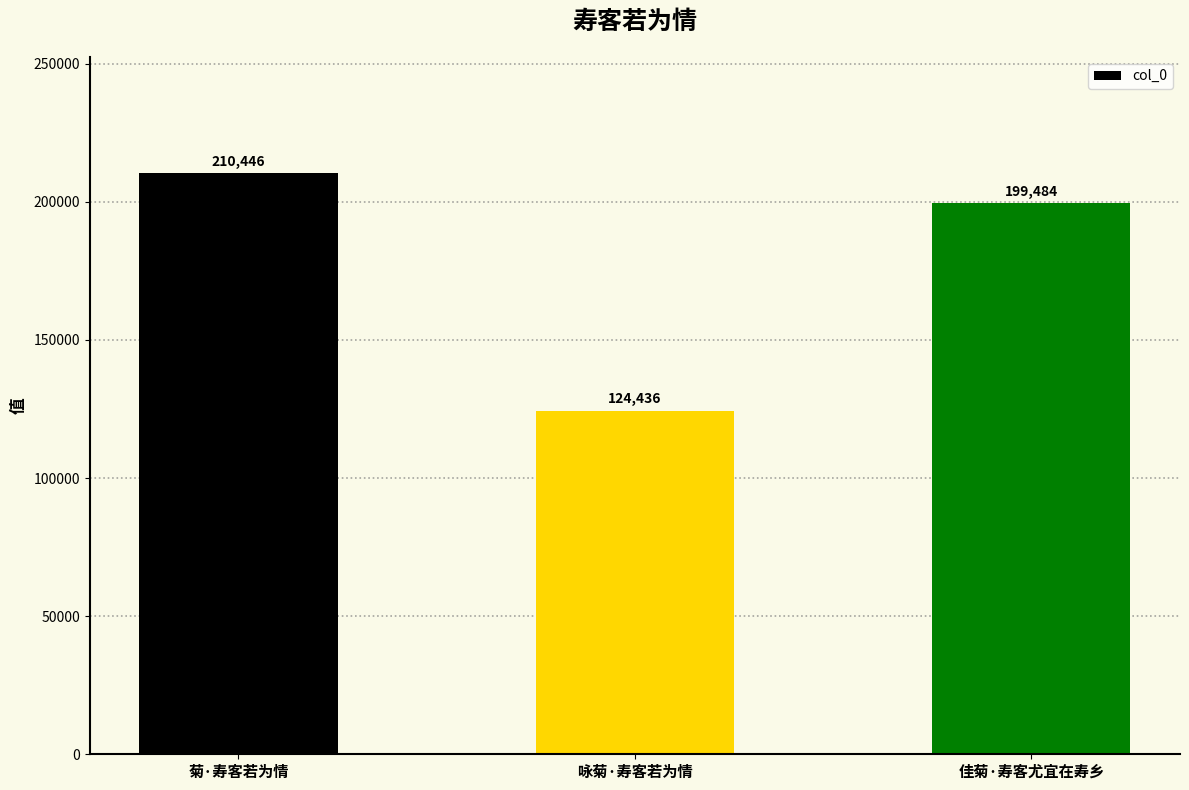

How many data points does each series have?

3